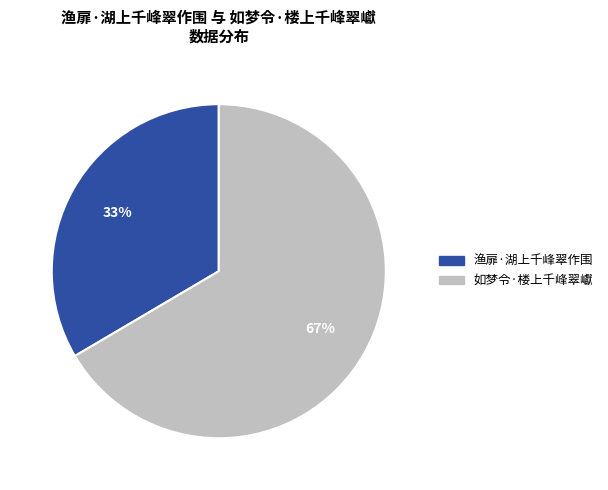

Is it true that 渔扉·湖上千峰翠作围 is 21% of the pie?

False